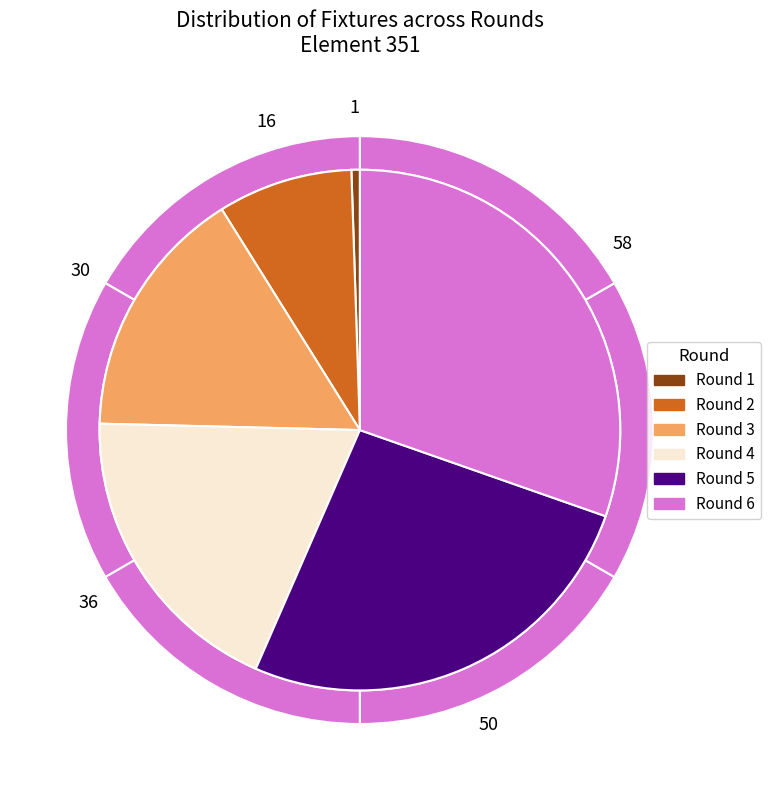

What percentage is NOT represented by Round 4?

81.2%